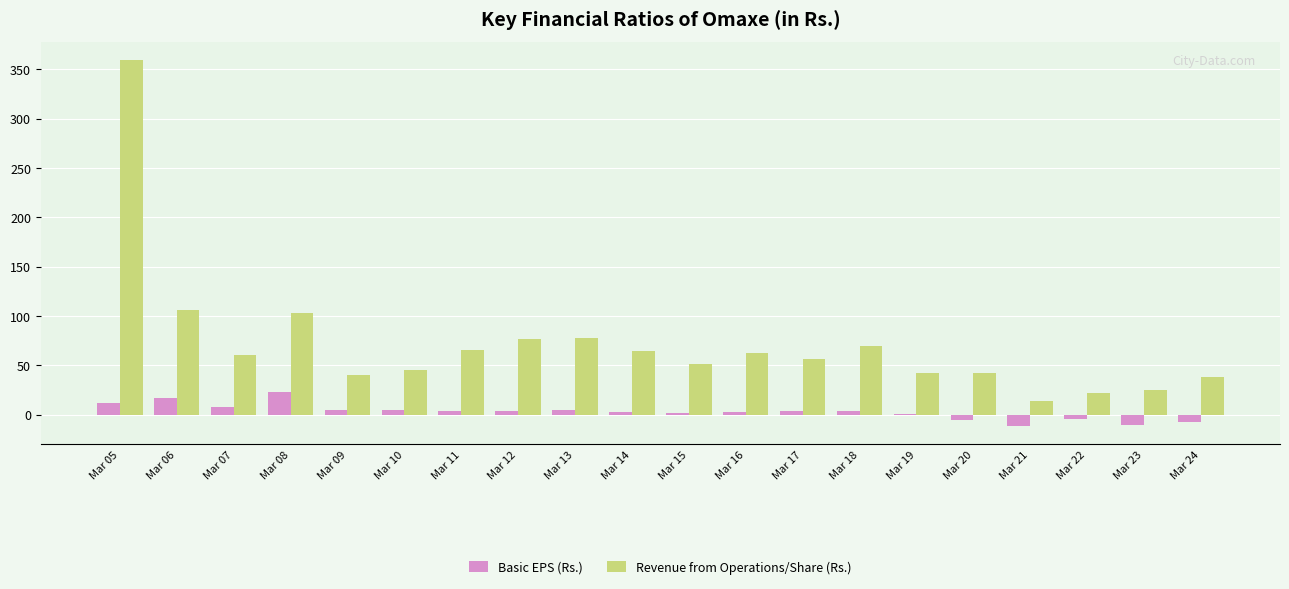

How many values in the Revenue from Operations/Share (Rs.) series exceed 60?

10